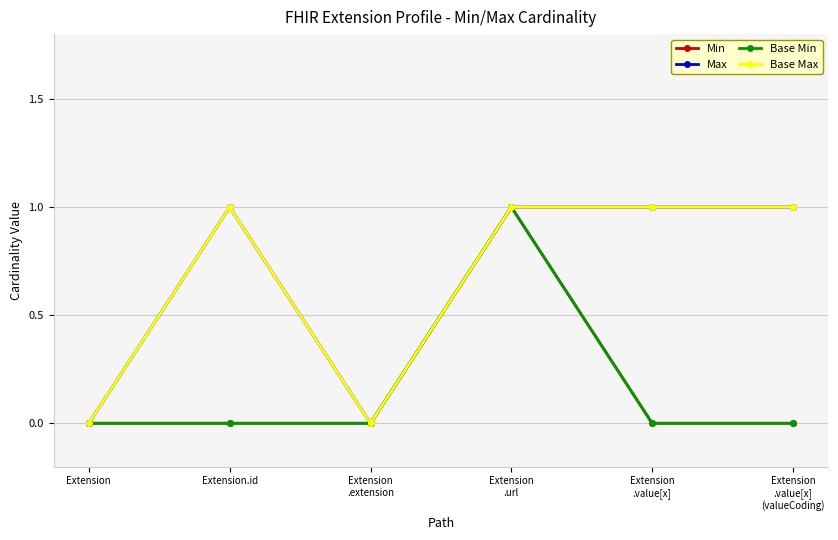

Reading left to right, transcribe all the data shown in this chart.

Min: 0	0	0	1	0	0
Max: 0	1	0	1	1	1
Base Min: 0	0	0	1	0	0
Base Max: 0	1	0	1	1	1